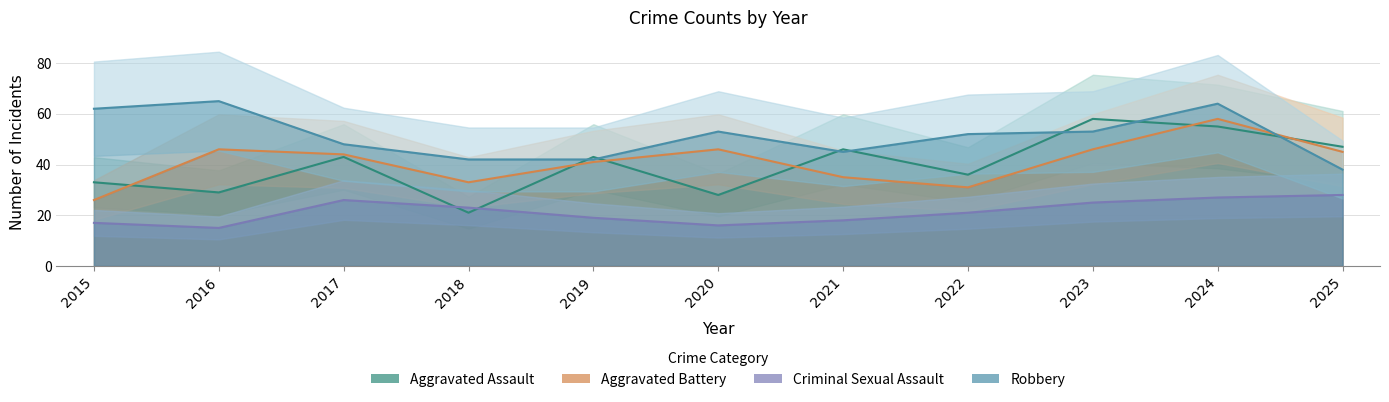

Rank the categories by Criminal Sexual Assault value from lowest to highest.

2016, 2020, 2015, 2021, 2019, 2022, 2018, 2023, 2017, 2024, 2025